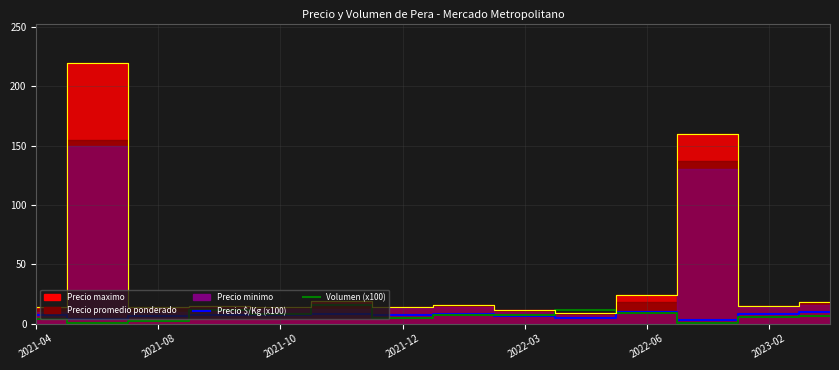

How many data points in Max line are less than 15?

6